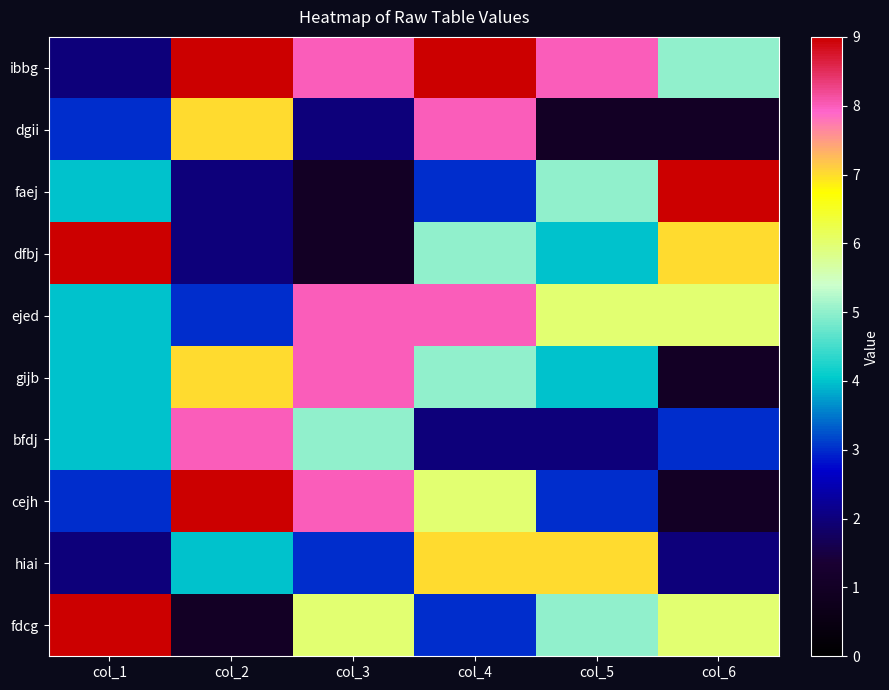

What is the smallest value displayed?

1